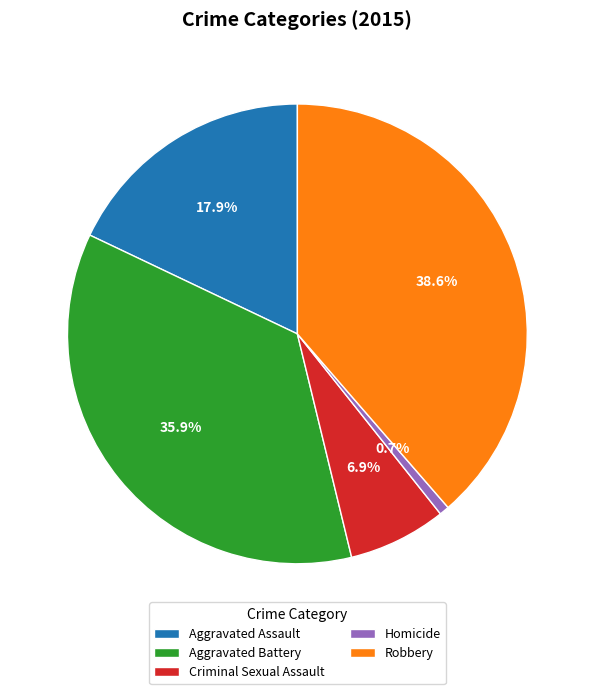

Combined, what portion of the pie is Aggravated Assault and Criminal Sexual Assault?

24.8%